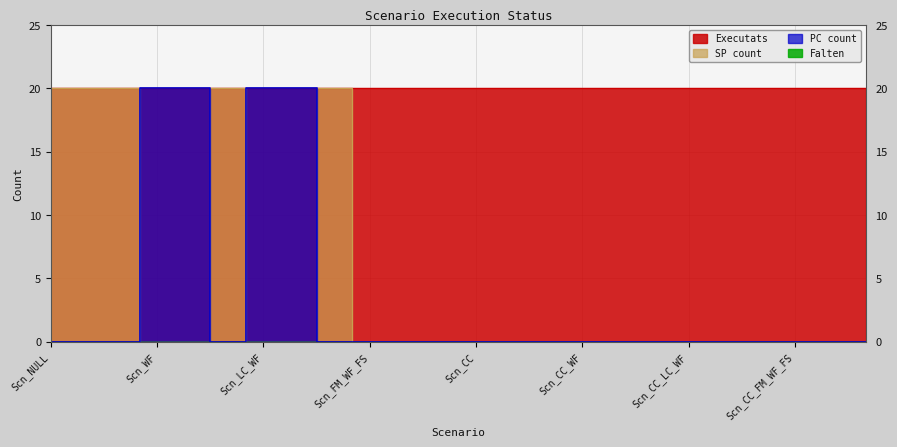

Which series ends up on top after the final intersection of SP_count and PC_count?

SP_count